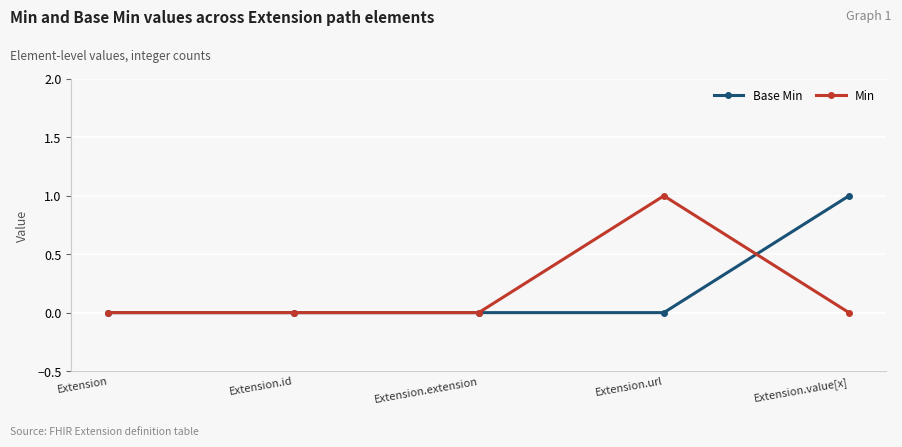

Reading left to right, what are all the values shown in this chart?

Base Min: Extension=0	Extension.id=0	Extension.extension=0	Extension.url=0	Extension.value[x]=1
Min: Extension=0	Extension.id=0	Extension.extension=0	Extension.url=1	Extension.value[x]=0